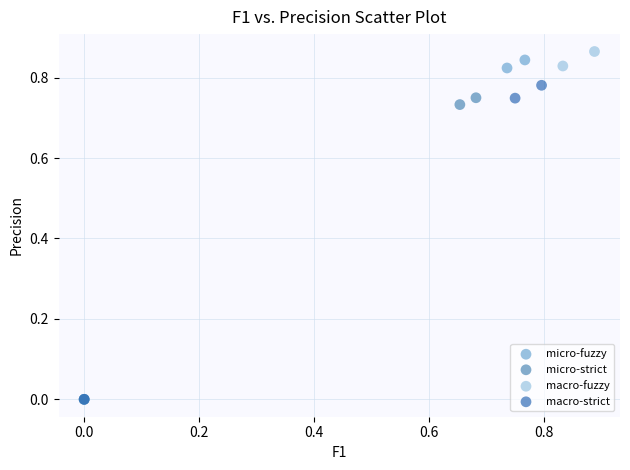

Which series has the largest Y range (max minus min)?

macro-fuzzy